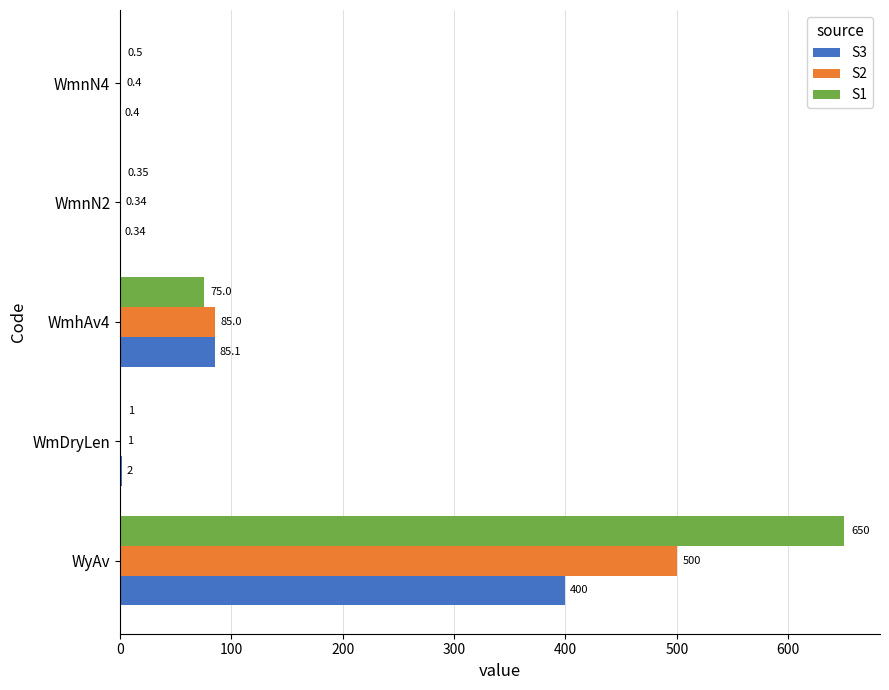

What is the average value of the S2 series?

117.3